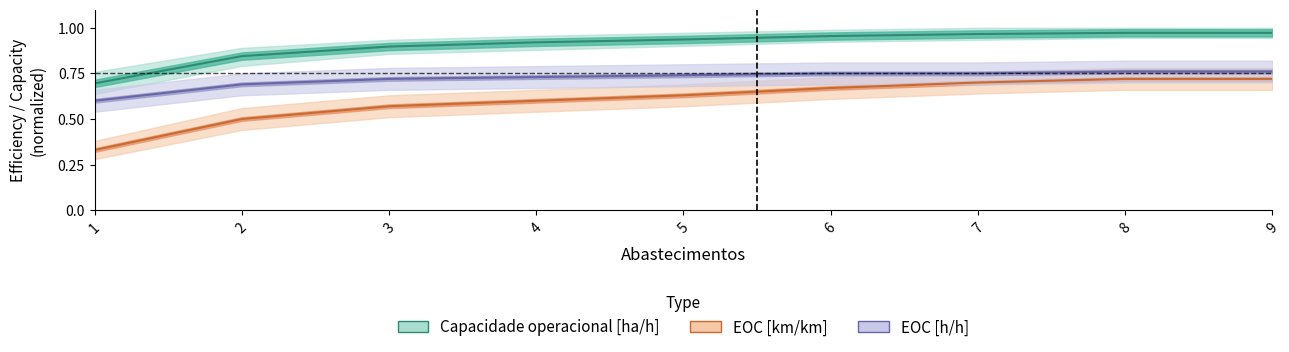

Where is EOC [km/km] nearest to the value 0?

1